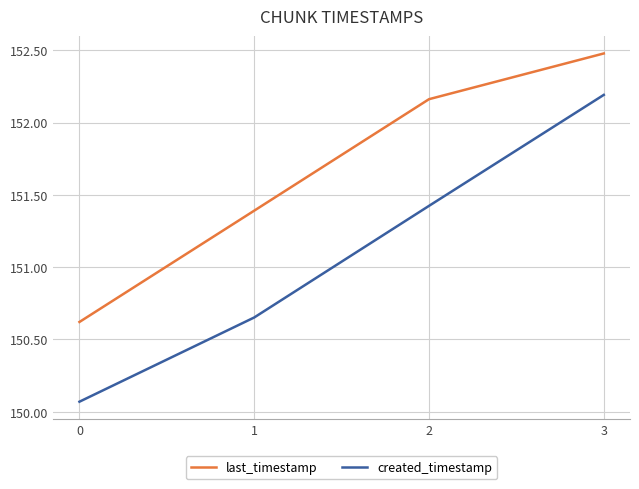

What is the average value of the created_timestamp series?

151.1